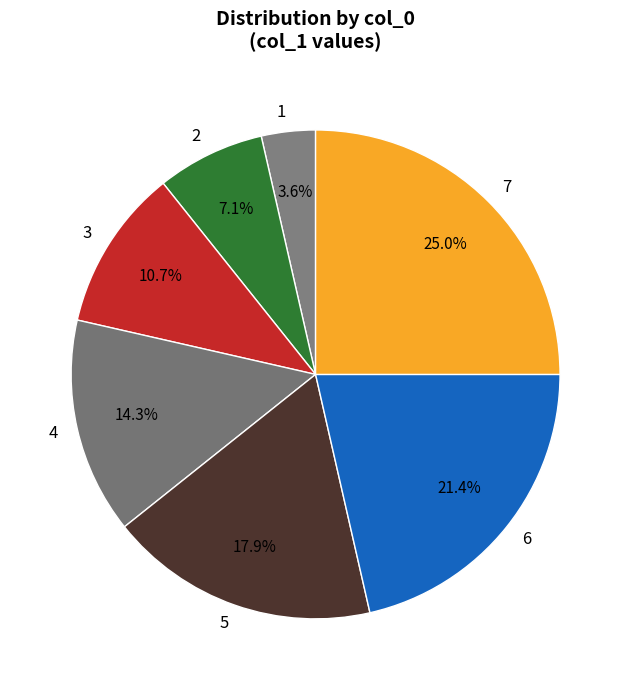

To the nearest percent, what percentage of the pie is 3?

11%